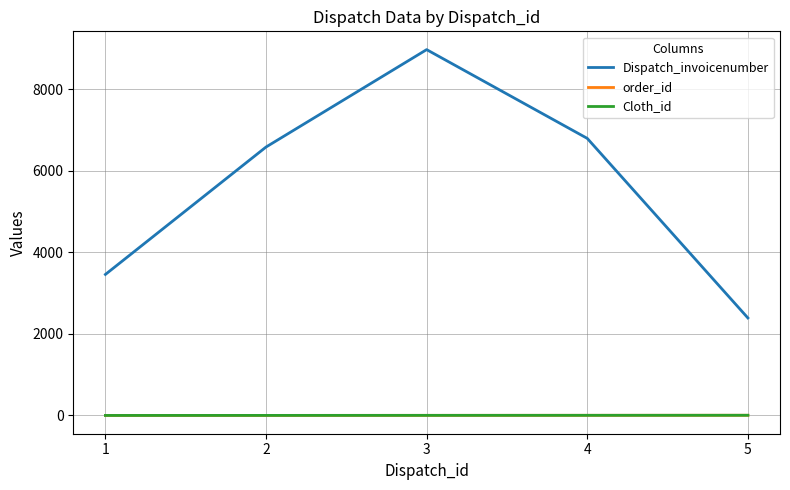

Does the chart display data point markers on the line(s)?

No